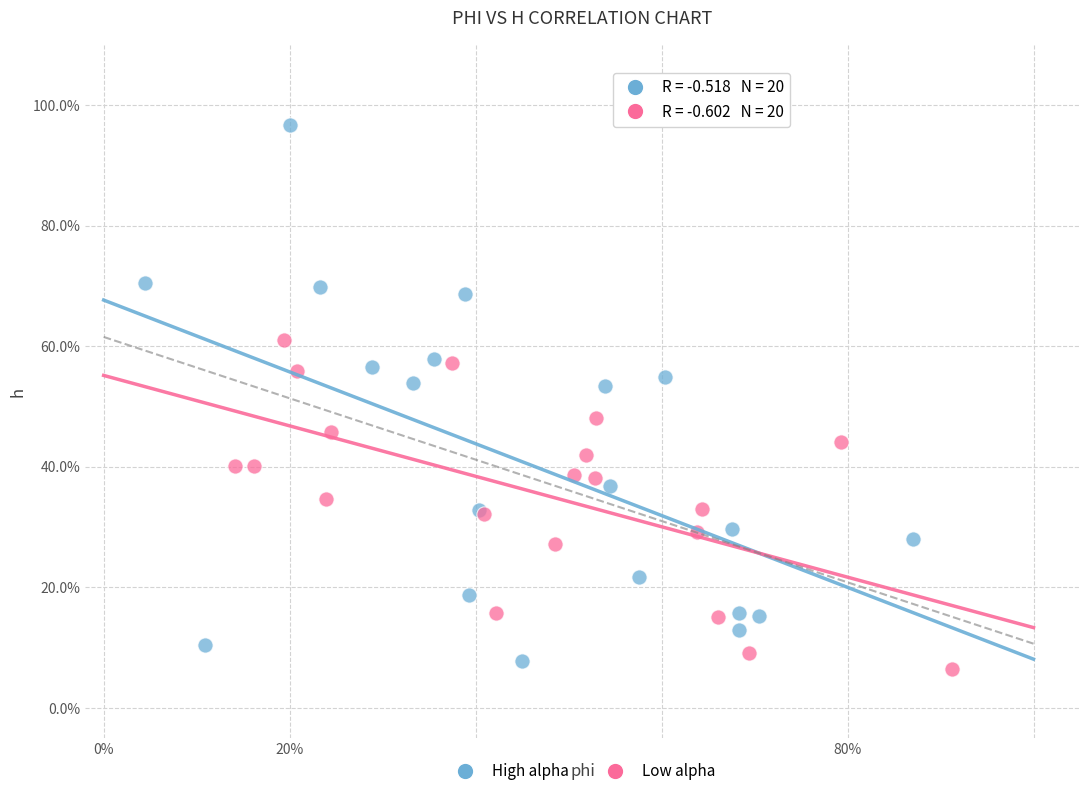

What are all the series names shown in the legend?

High alpha, Low alpha